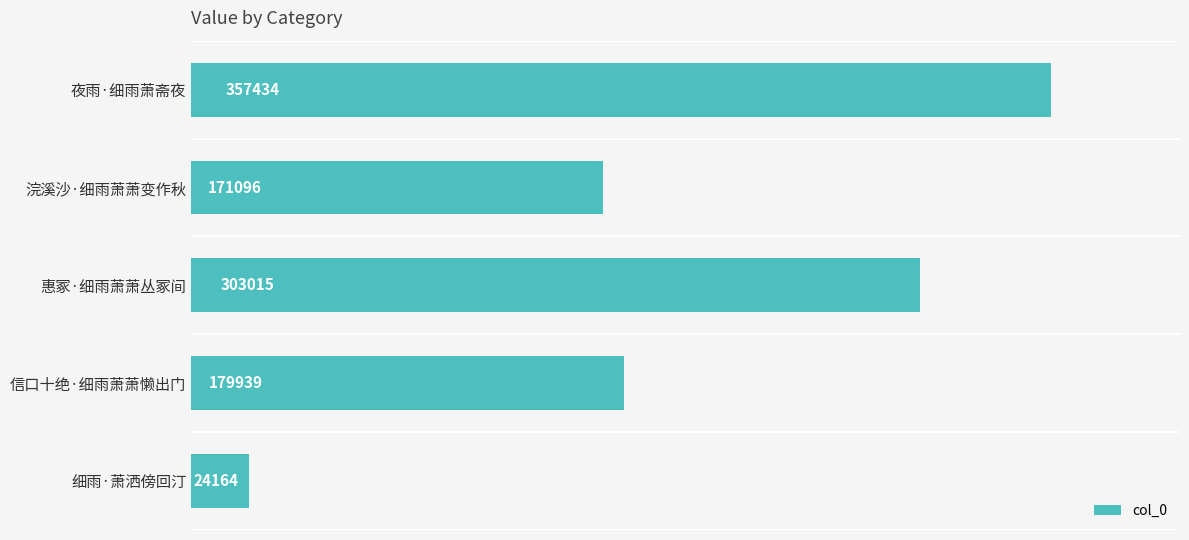

Is it true that the value at 细雨·萧洒傍回汀 is 39214?

False